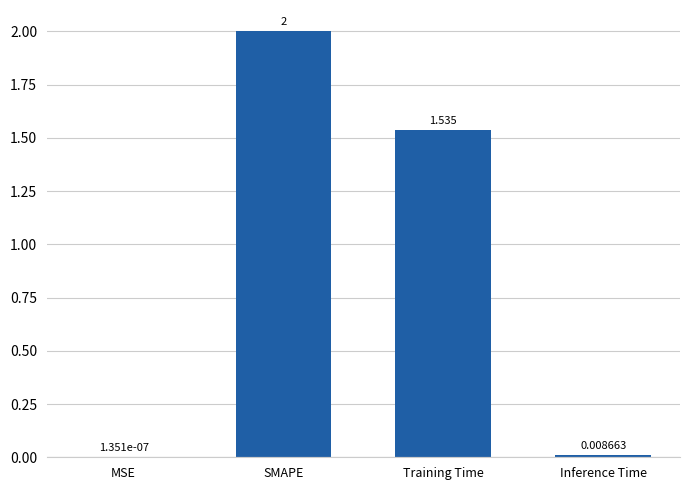

Are the bars horizontal?

No